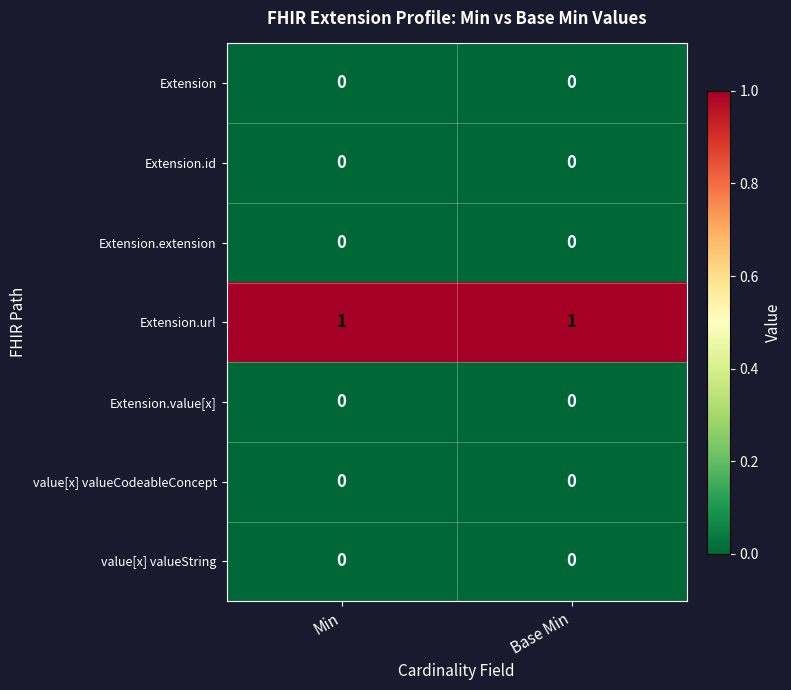

Is the value of Extension.url at Base Min greater than the value of Extension at Base Min?

Yes